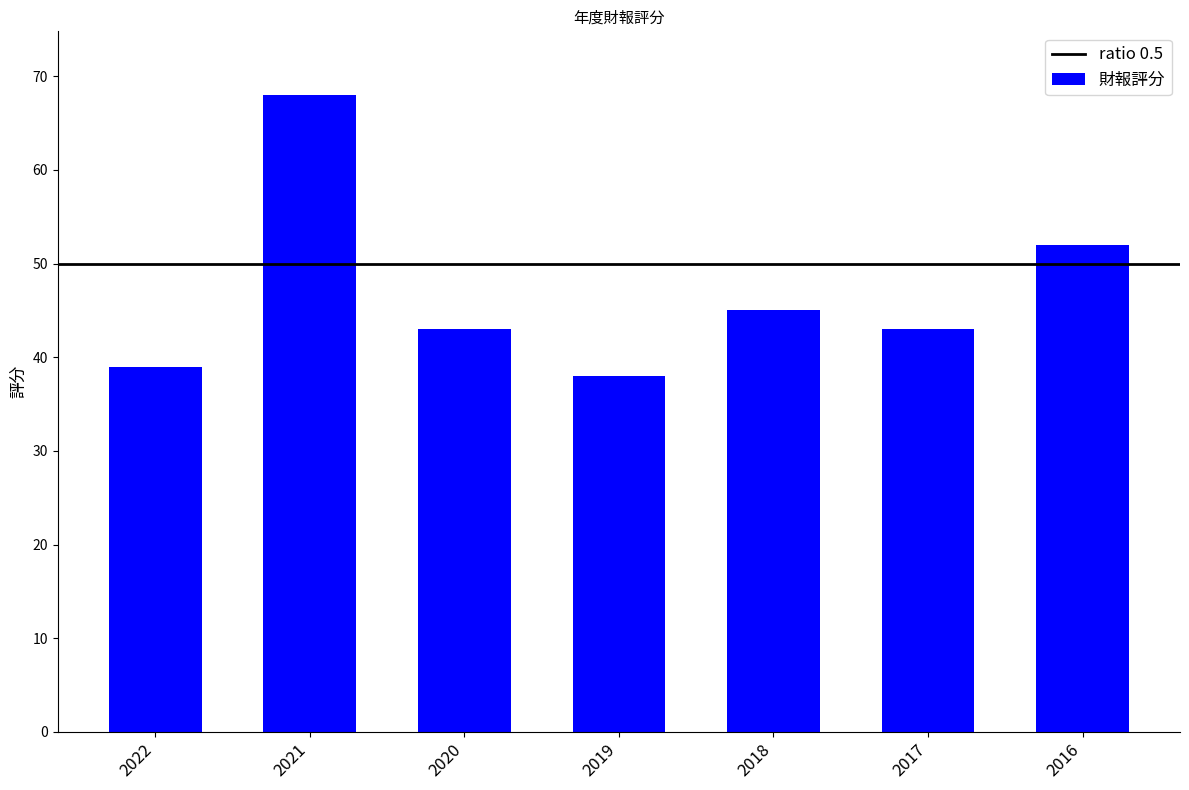

What is the average value?

47